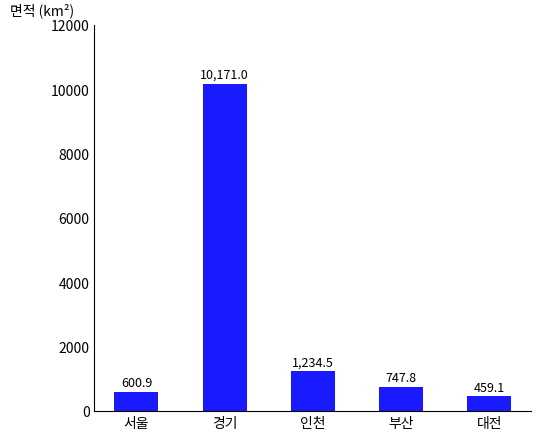

Is it true that the value at 서울 is 600.9?

True